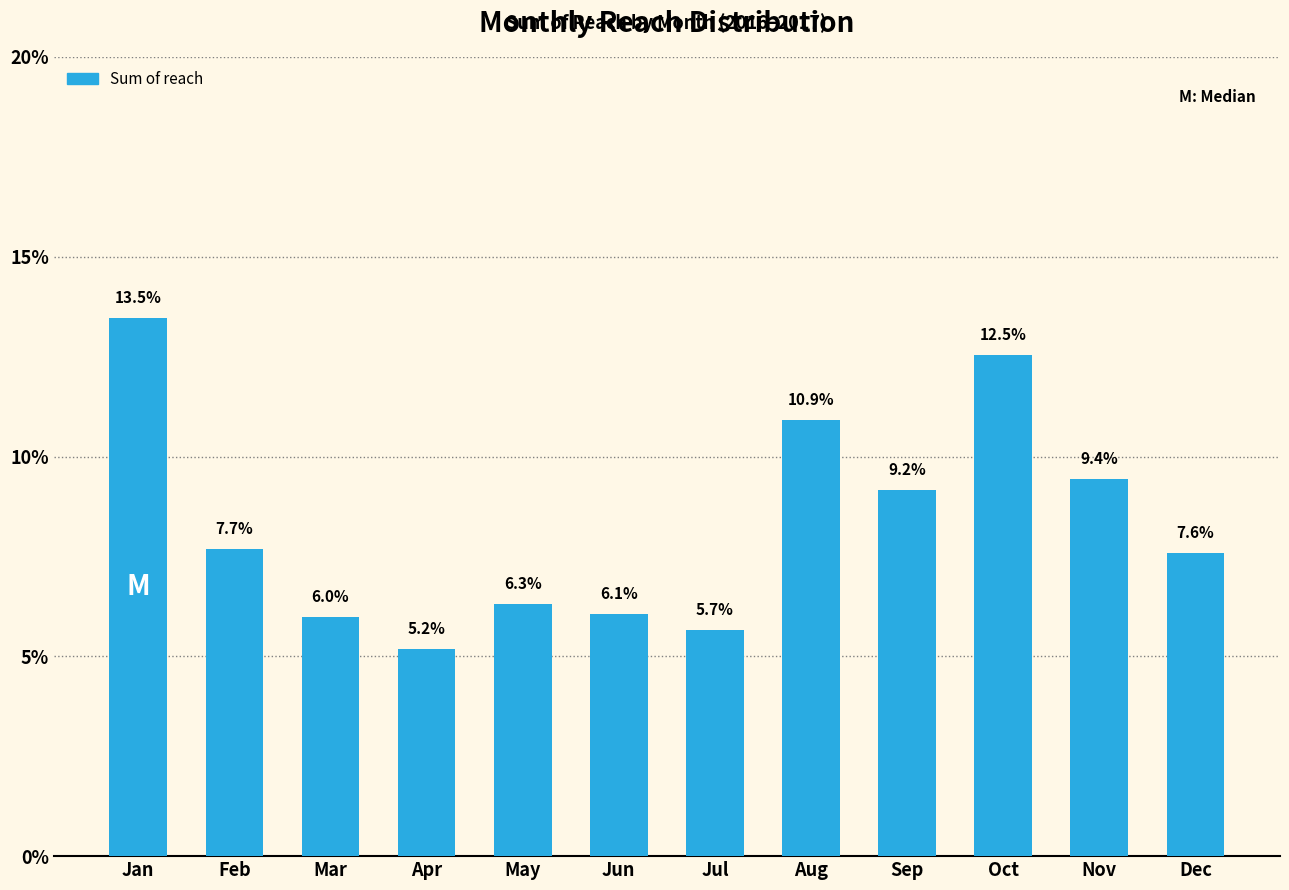

What is the average value?

8.3